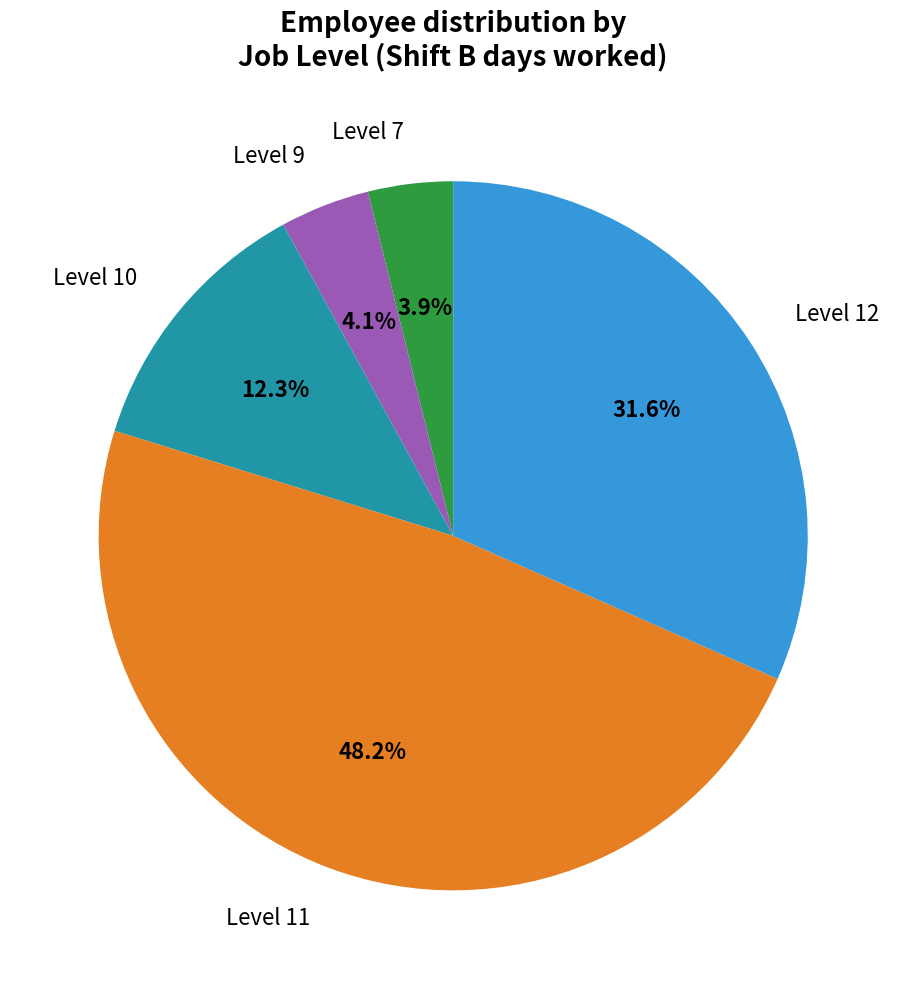

Is there any slice that represents more than half of the pie?

No